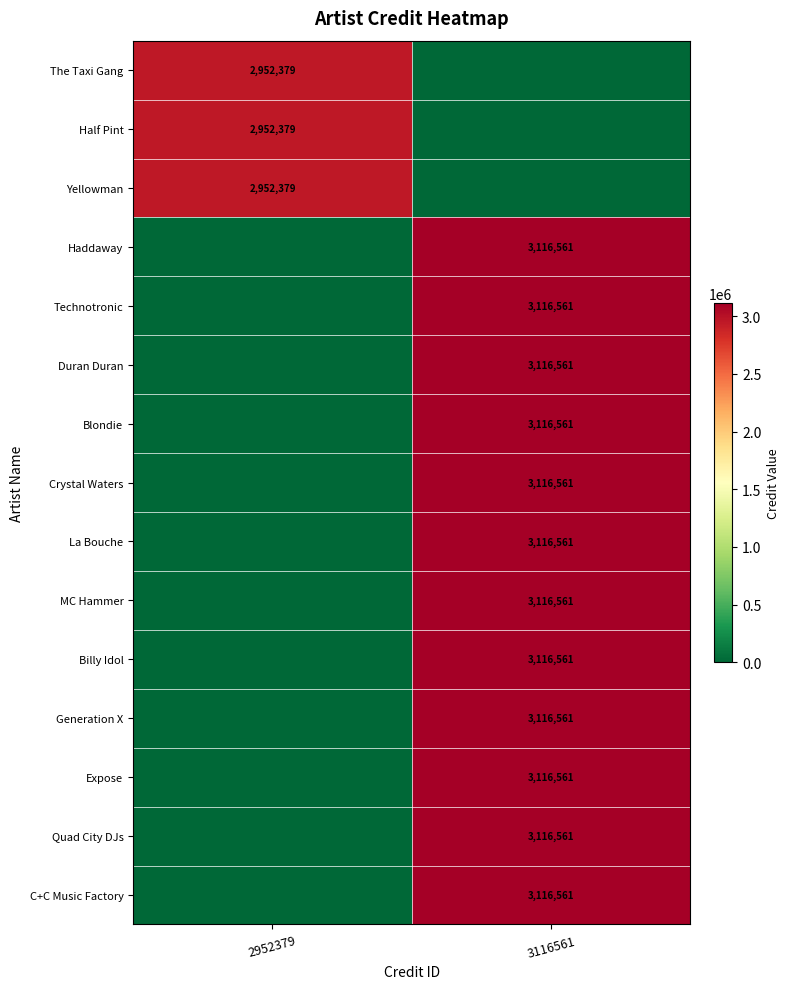

How many distinct data groups are displayed?

15